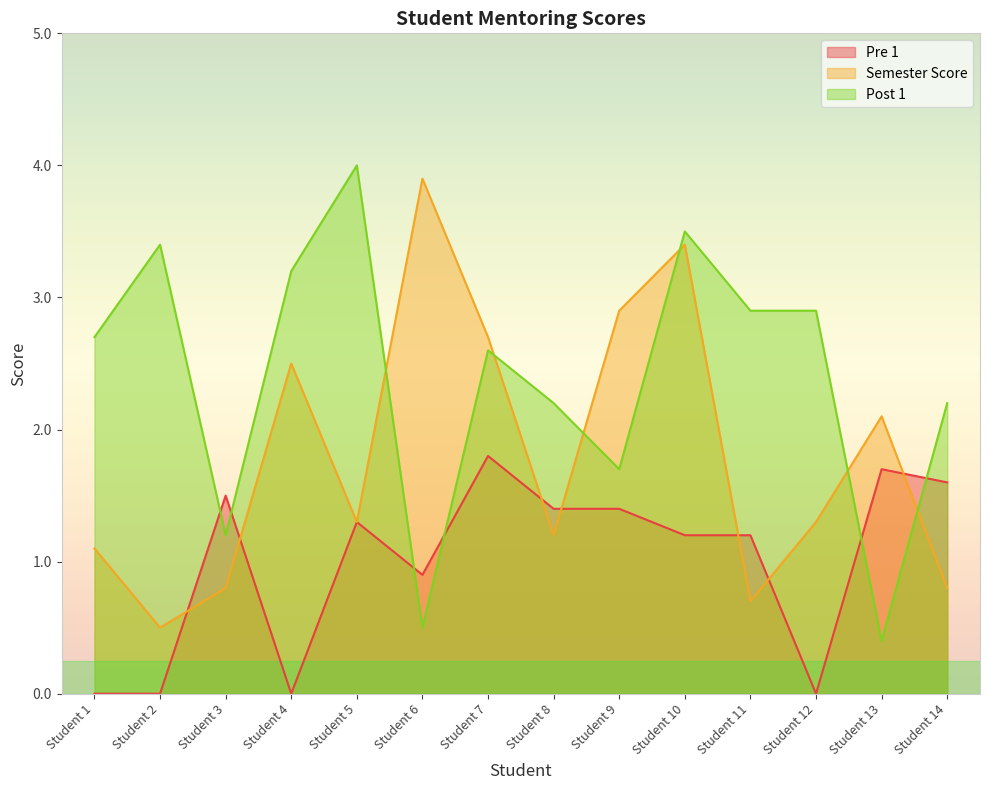

Reading left to right, list all the values displayed in this chart.

Pre 1: Student 1=0.0	Student 2=0.0	Student 3=1.5	Student 4=0.0	Student 5=1.3	Student 6=0.9	Student 7=1.8	Student 8=1.4	Student 9=1.4	Student 10=1.2	Student 11=1.2	Student 12=0.0	Student 13=1.7	Student 14=1.6
Semester Score: Student 1=1.1	Student 2=0.5	Student 3=0.8	Student 4=2.5	Student 5=1.3	Student 6=3.9	Student 7=2.7	Student 8=1.2	Student 9=2.9	Student 10=3.4	Student 11=0.7	Student 12=1.3	Student 13=2.1	Student 14=0.8
Post 1: Student 1=2.7	Student 2=3.4	Student 3=1.2	Student 4=3.2	Student 5=4.0	Student 6=0.5	Student 7=2.6	Student 8=2.2	Student 9=1.7	Student 10=3.5	Student 11=2.9	Student 12=2.9	Student 13=0.4	Student 14=2.2